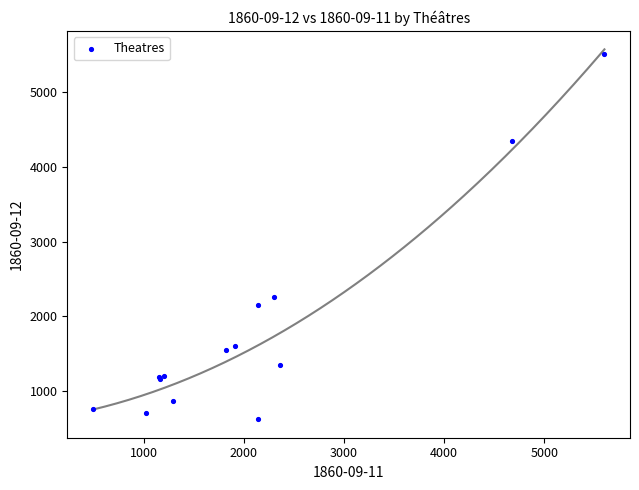

What Y value in the scatter plot is closest to 3068?

2262.7